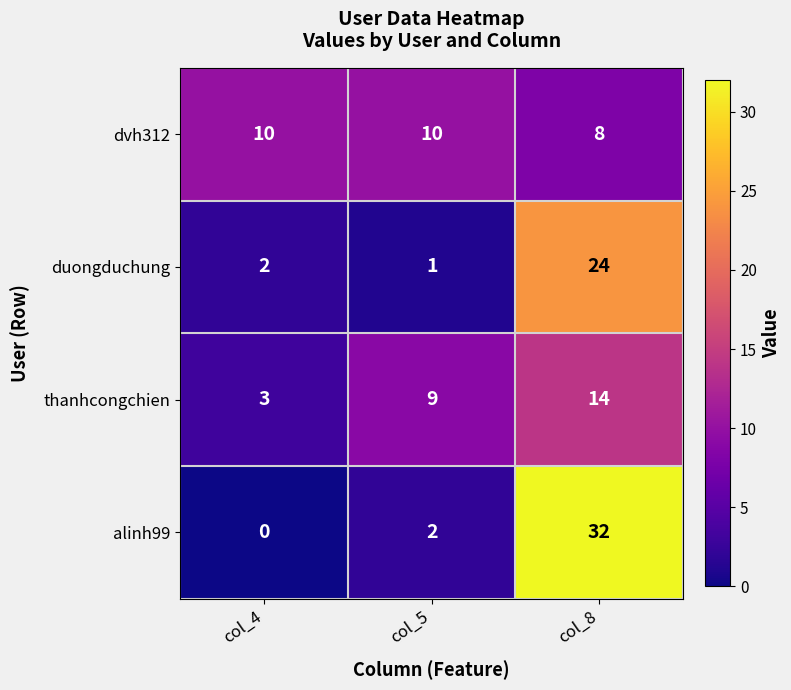

What is the spread (max minus min) of values at col_4?

10